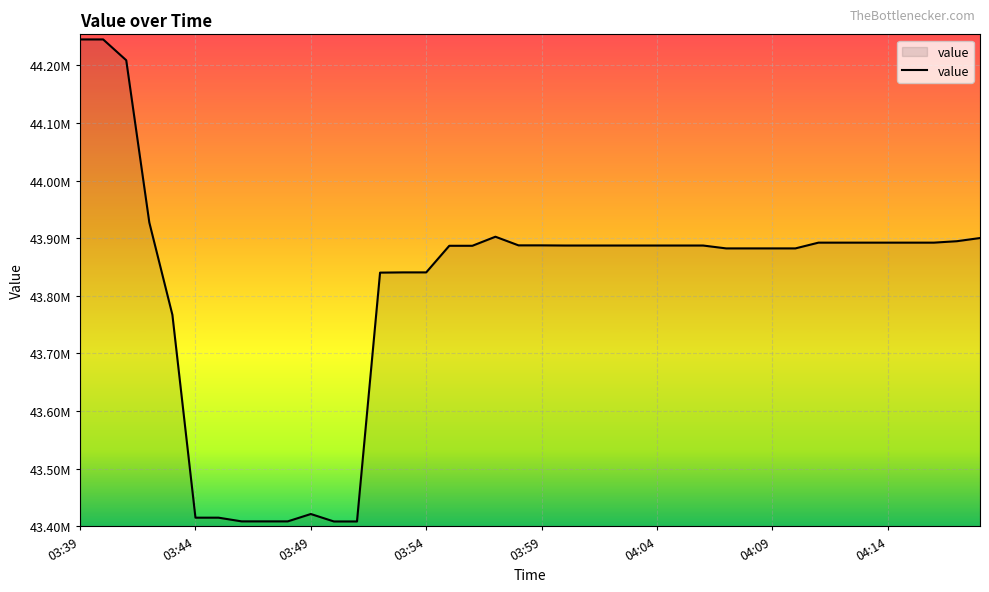

What is the sum of all values?

1752544657